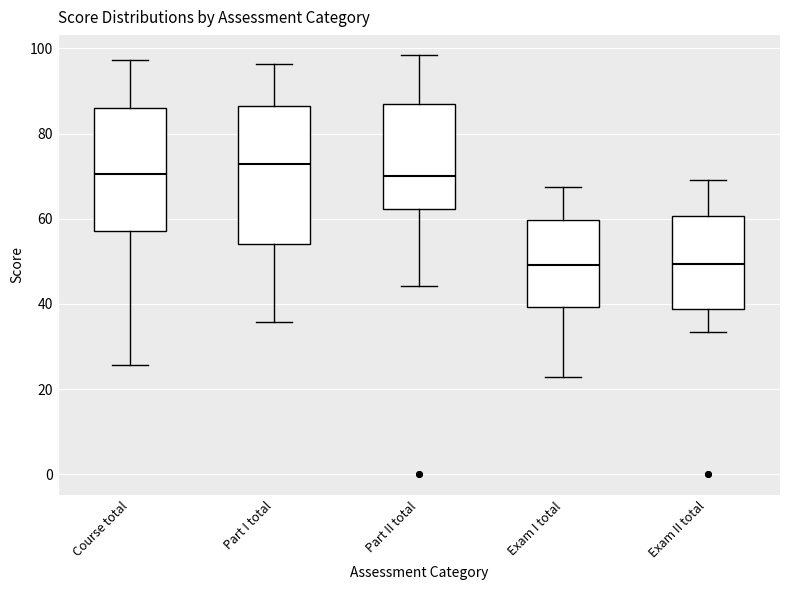

Which box is the tallest, from its lower edge to its upper edge?

Part I total